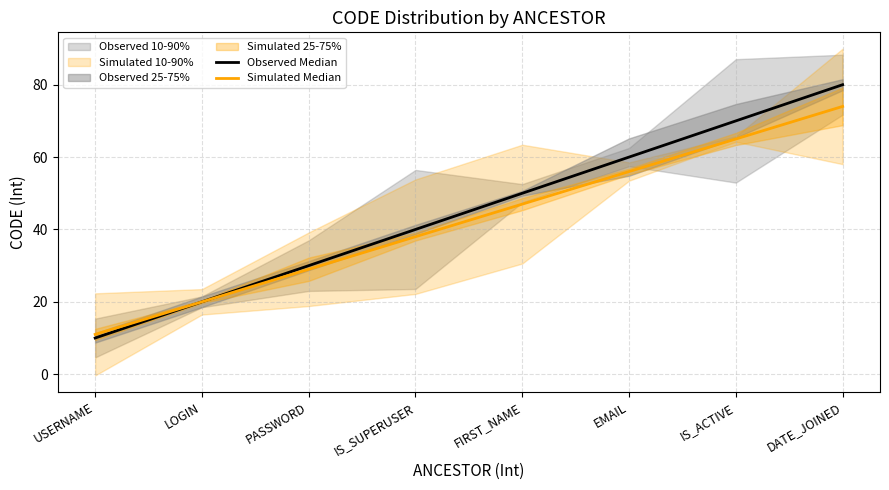

What is the minimum value for Simulated Median?

11